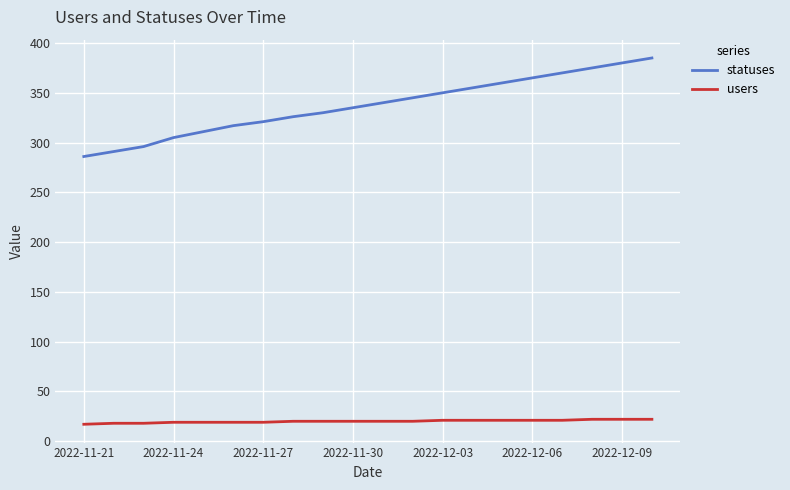

True or false: users and statuses intersect in this chart.

False